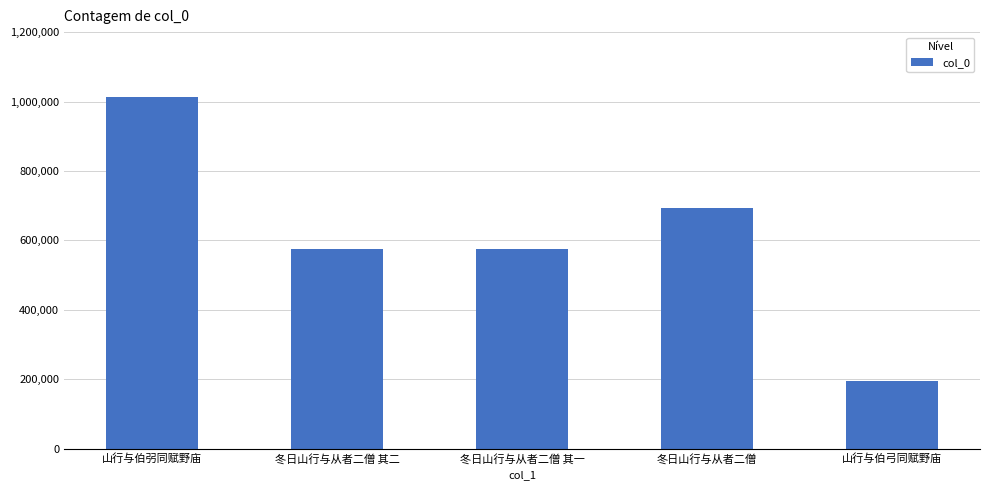

At which label is the value closest to 603935?

冬日山行与从者二僧 其二